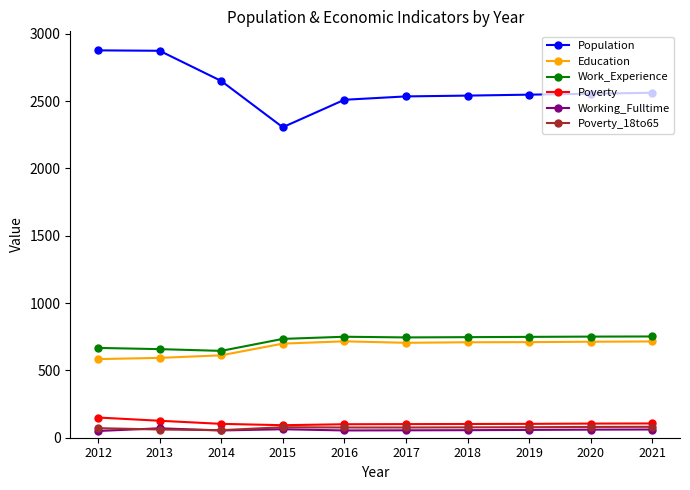

True or false: Poverty_18to65 and Population cross at least once.

False